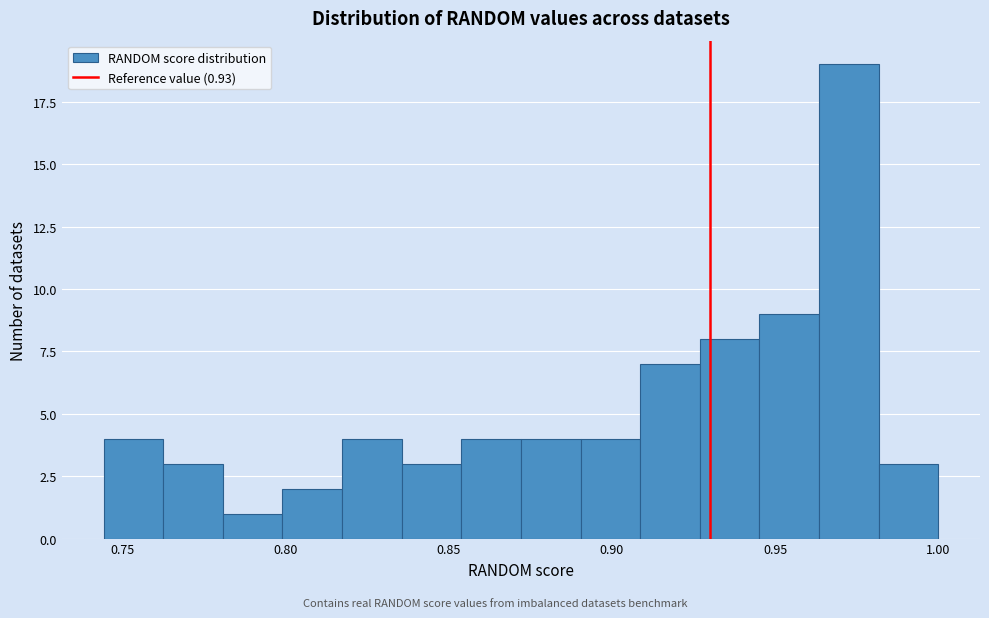

Around what value on the x-axis is the tallest bar? Give the approximate position of its centre, as read against the axis.

0.975